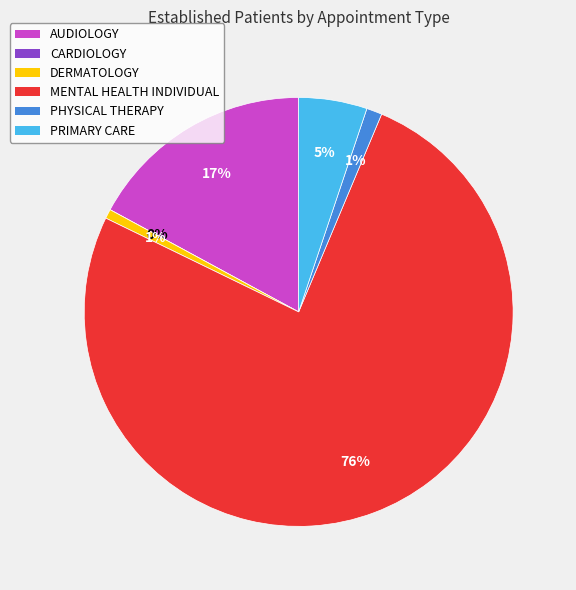

Which has a higher value, MENTAL HEALTH INDIVIDUAL or CARDIOLOGY?

MENTAL HEALTH INDIVIDUAL